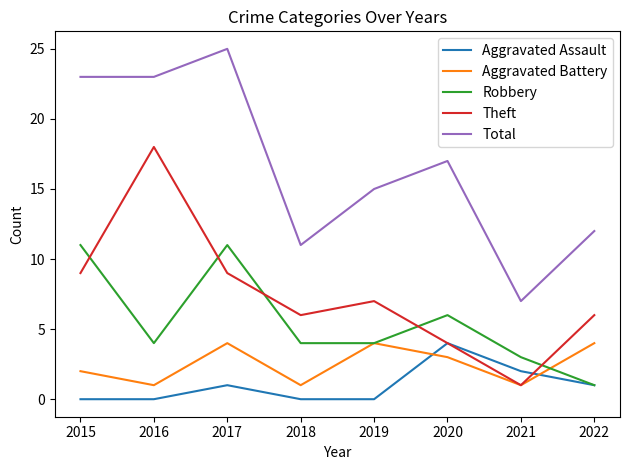

True or false: Total and Robbery intersect in this chart.

False